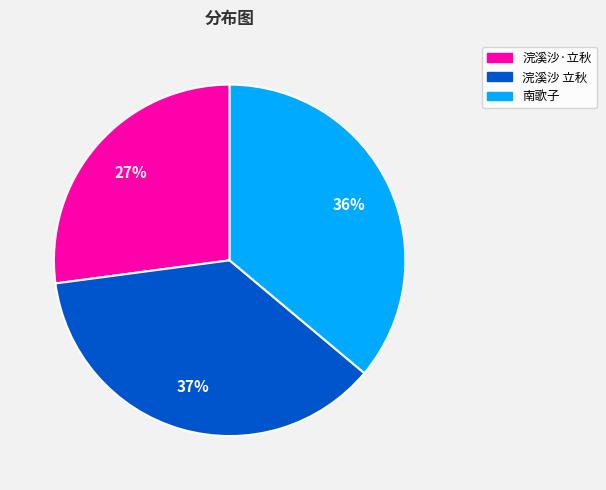

To the nearest percent, what percentage of the pie is 南歌子?

36%